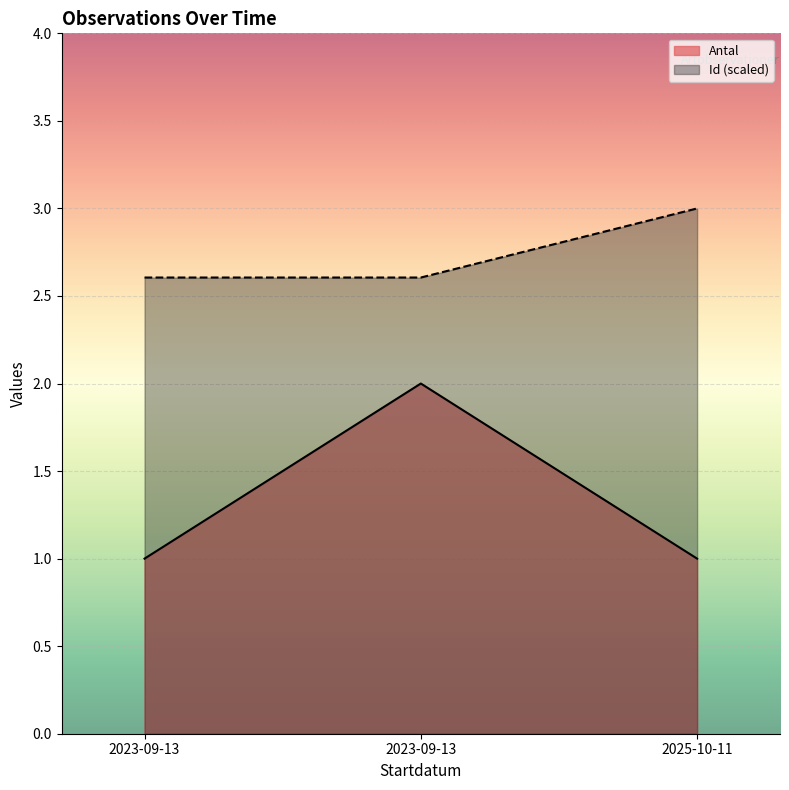

How many lines are shown in the chart?

2